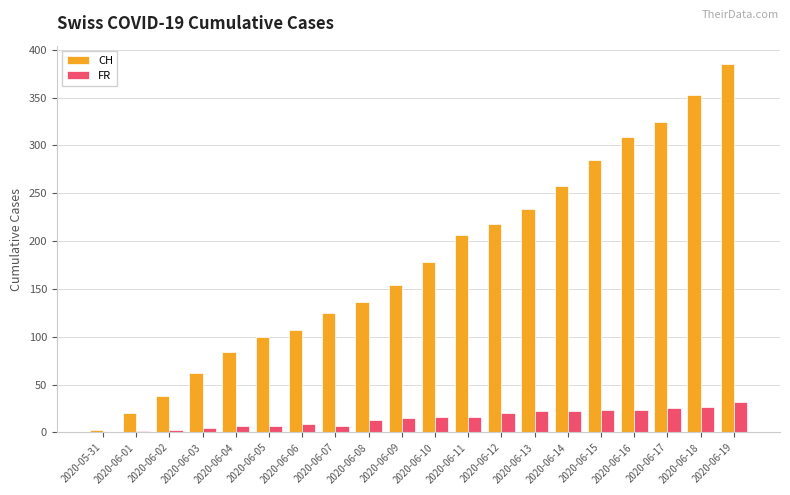

What is the maximum value for CH?

385